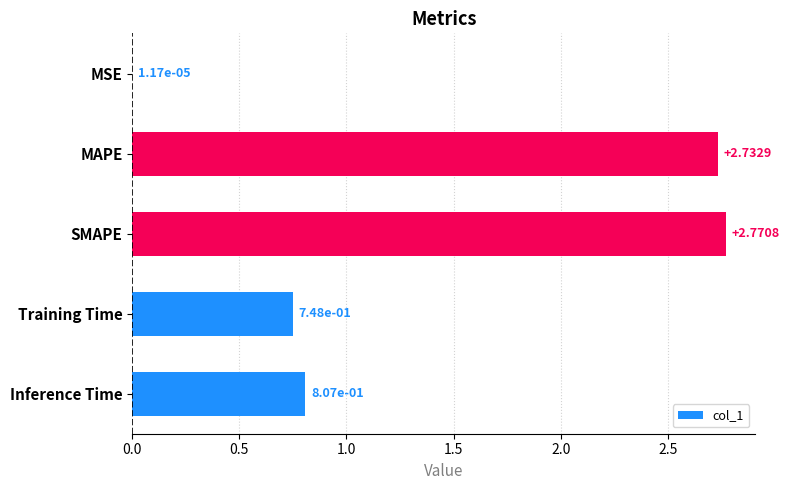

At which category does the chart reach its peak across all series?

SMAPE